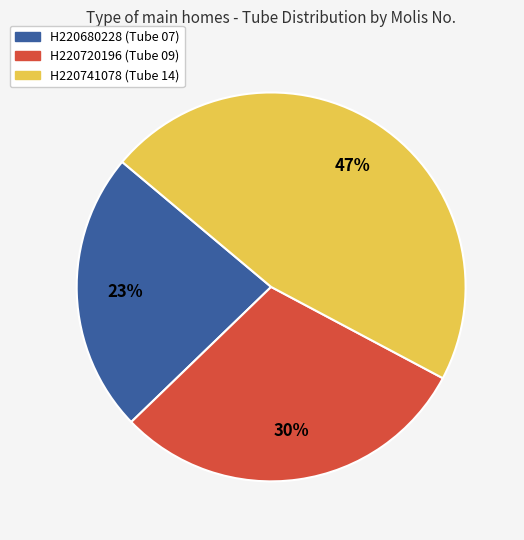

How many segments does this pie chart have?

3